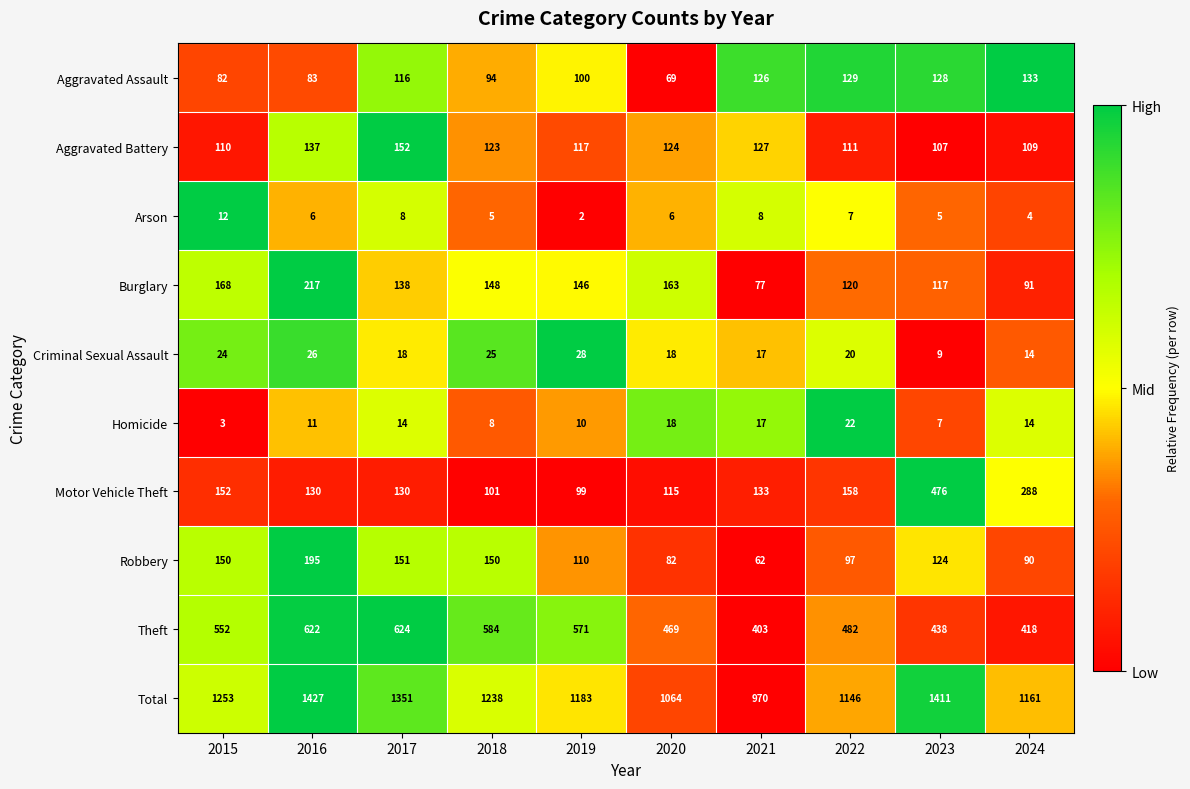

Is it true that Homicide equals 14 at 2016?

False